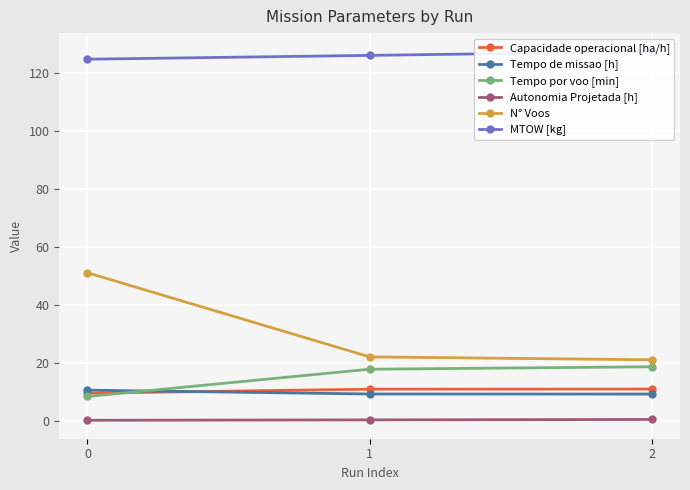

Is it true that N° Voos equals 6.9 at 2?

False